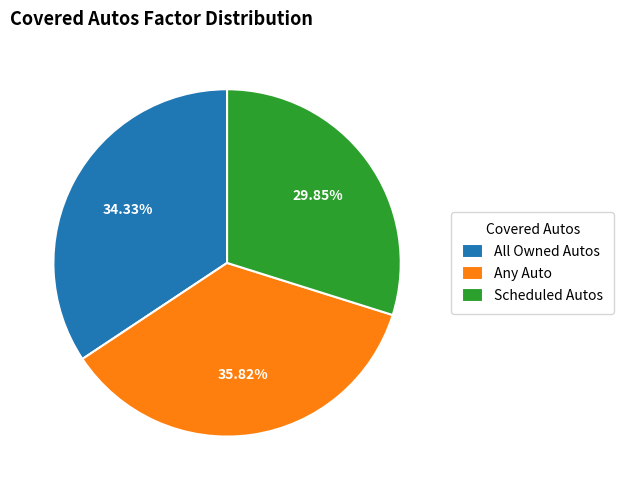

The All Owned Autos slice represents 34% of the pie. True or false?

True